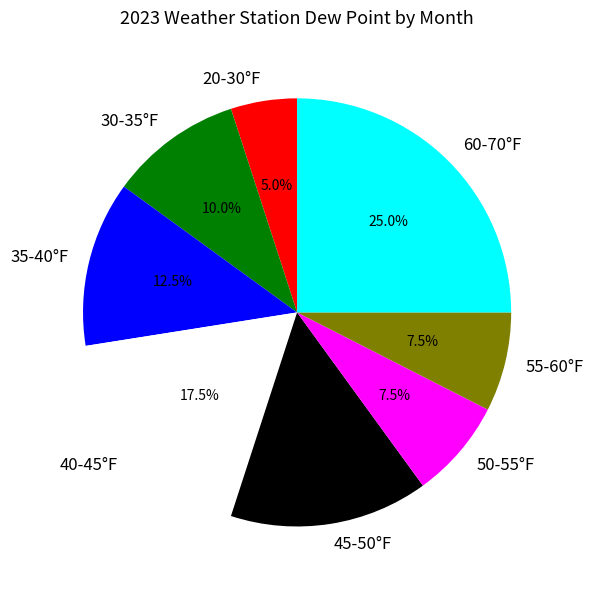

How many segments does this pie chart have?

8